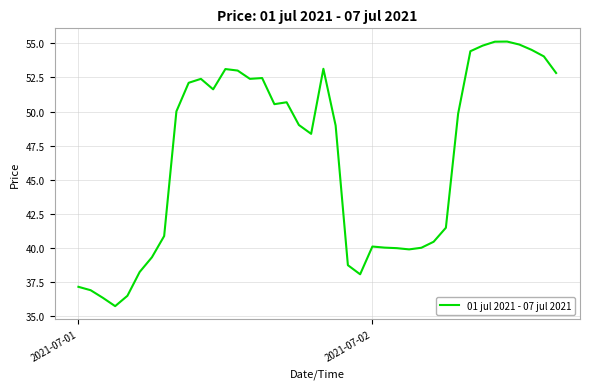

What is the greatest value displayed?

55.1